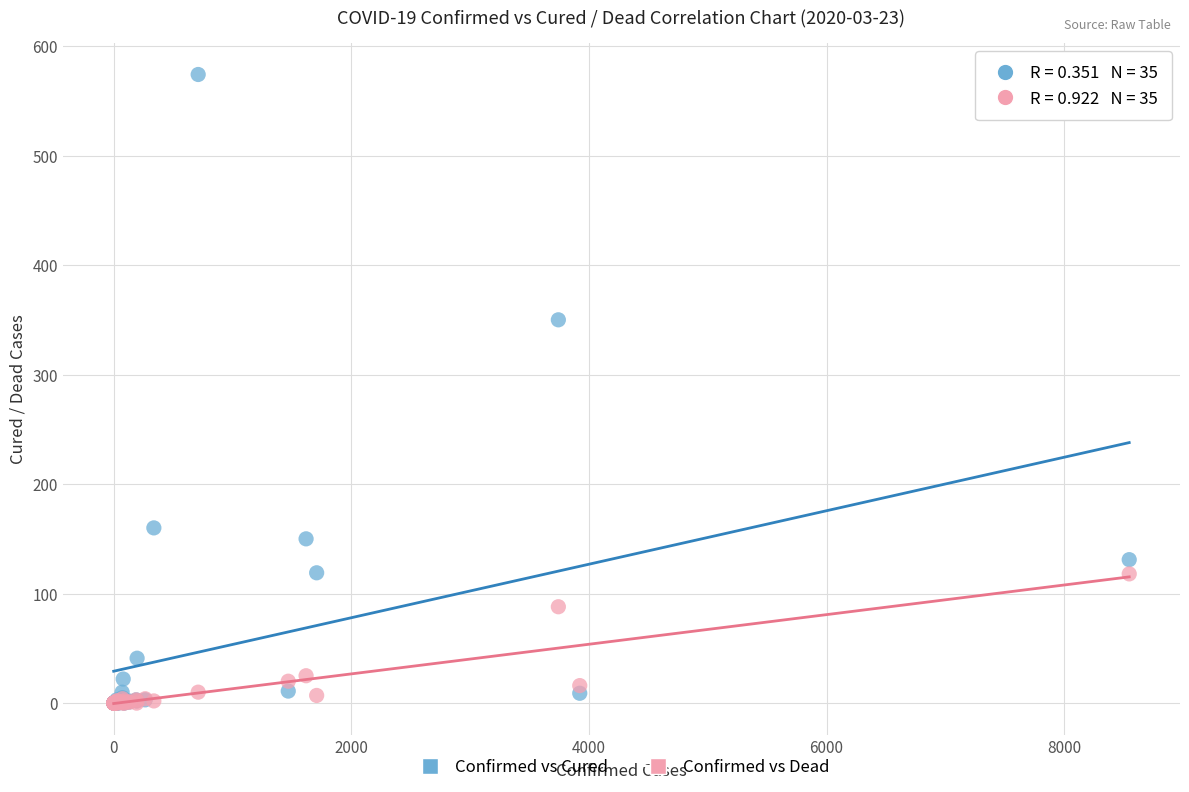

What are all the series names shown in the legend?

Confirmed vs Cured, Confirmed vs Dead